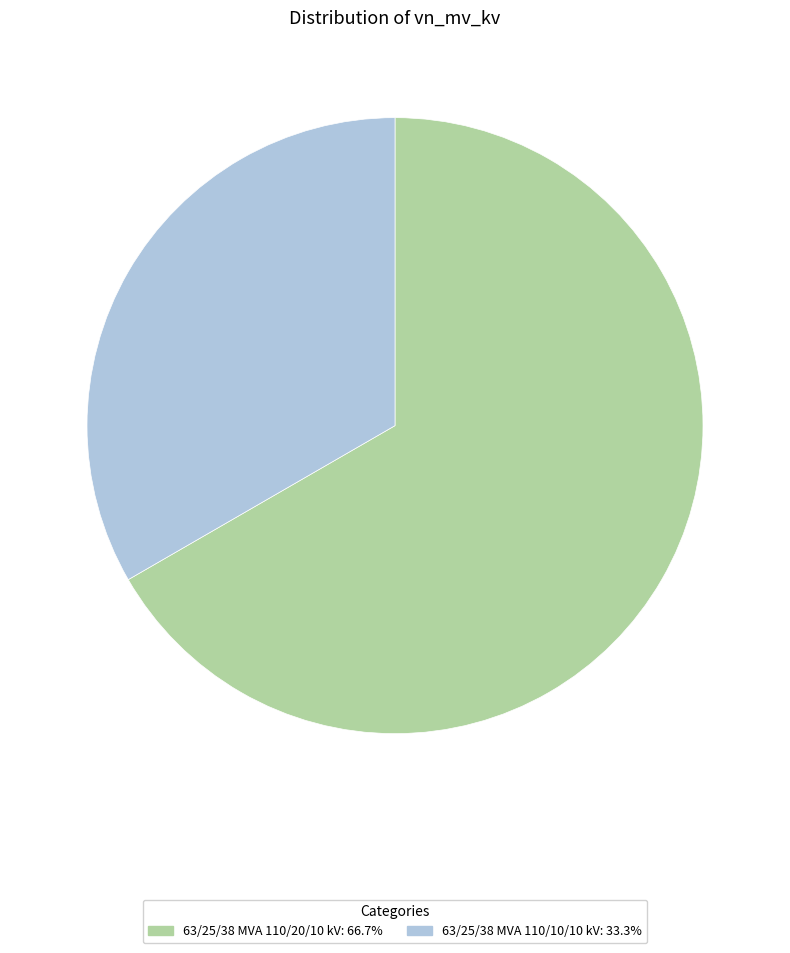

Do 63/25/38 MVA 110/10/10 kV and 63/25/38 MVA 110/20/10 kV together represent more than half of the pie?

Yes